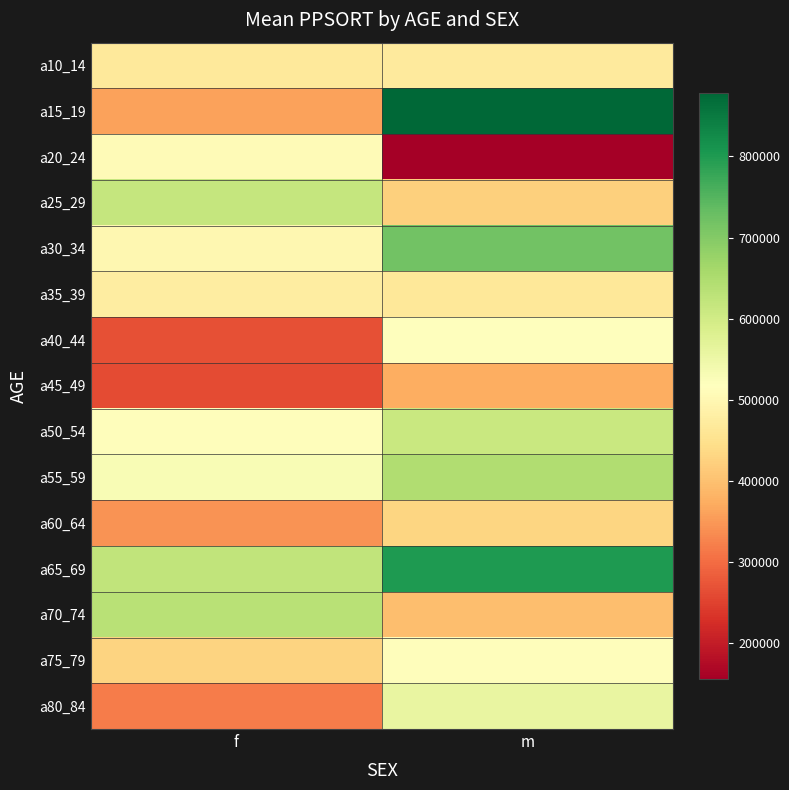

Reading left to right, list all the values displayed in this chart.

a10_14: f=468213	m=469268
a15_19: f=359519	m=878907
a20_24: f=508010	m=155043
a25_29: f=618584	m=423456
a30_34: f=499123	m=718549
a35_39: f=477246	m=464446
a40_44: f=266148	m=519728
a45_49: f=260215	m=373339
a50_54: f=512345	m=612345
a55_59: f=528697	m=647003
a60_64: f=342545	m=430921
a65_69: f=622872	m=802543
a70_74: f=633401	m=396811
a75_79: f=428185	m=512345
a80_84: f=318740	m=557859